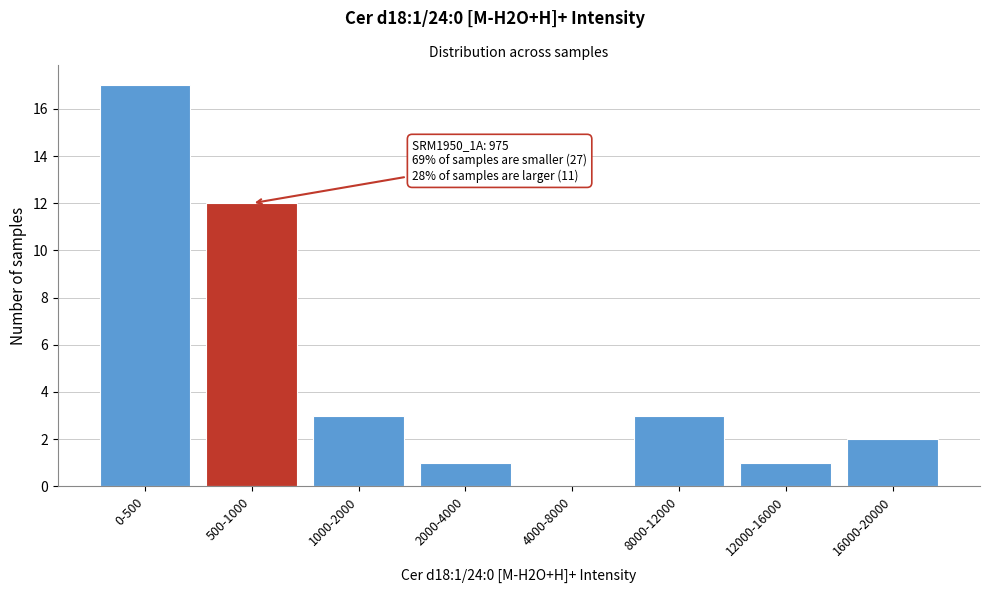

Reading right to left, list all the values displayed in this chart.

16000-20000=2	12000-16000=1	8000-12000=3	4000-8000=0	2000-4000=1	1000-2000=3	500-1000=12	0-500=17